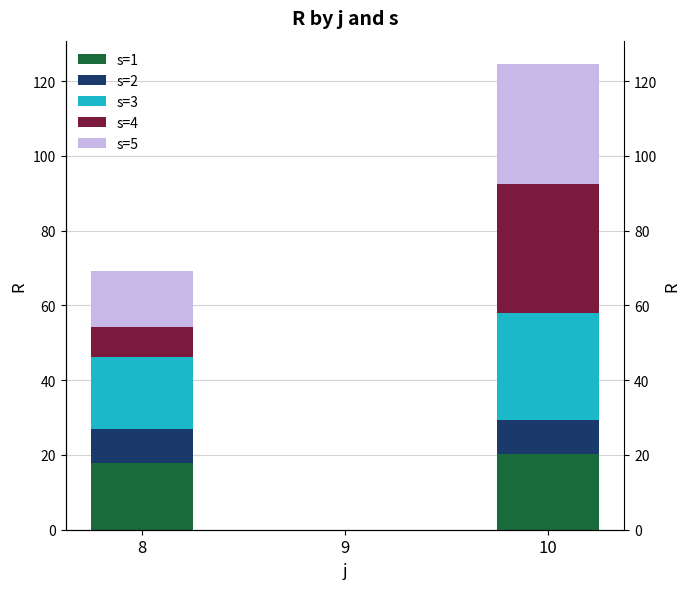

At how many categories does at least one series exceed 1?

2